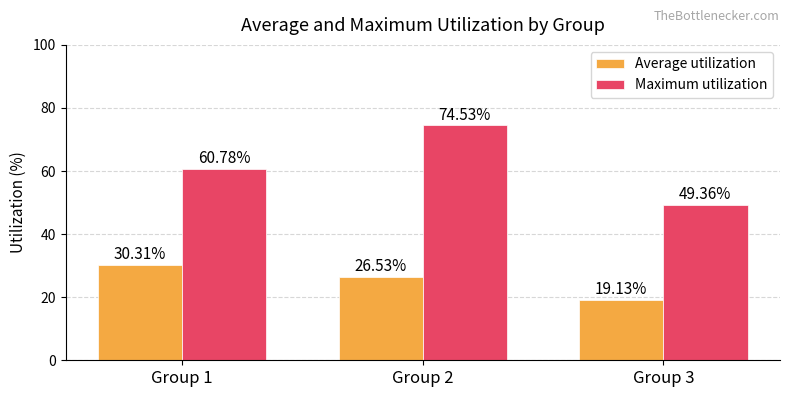

True or false: Maximum utilization has a value of 60.8 at Group 1.

True